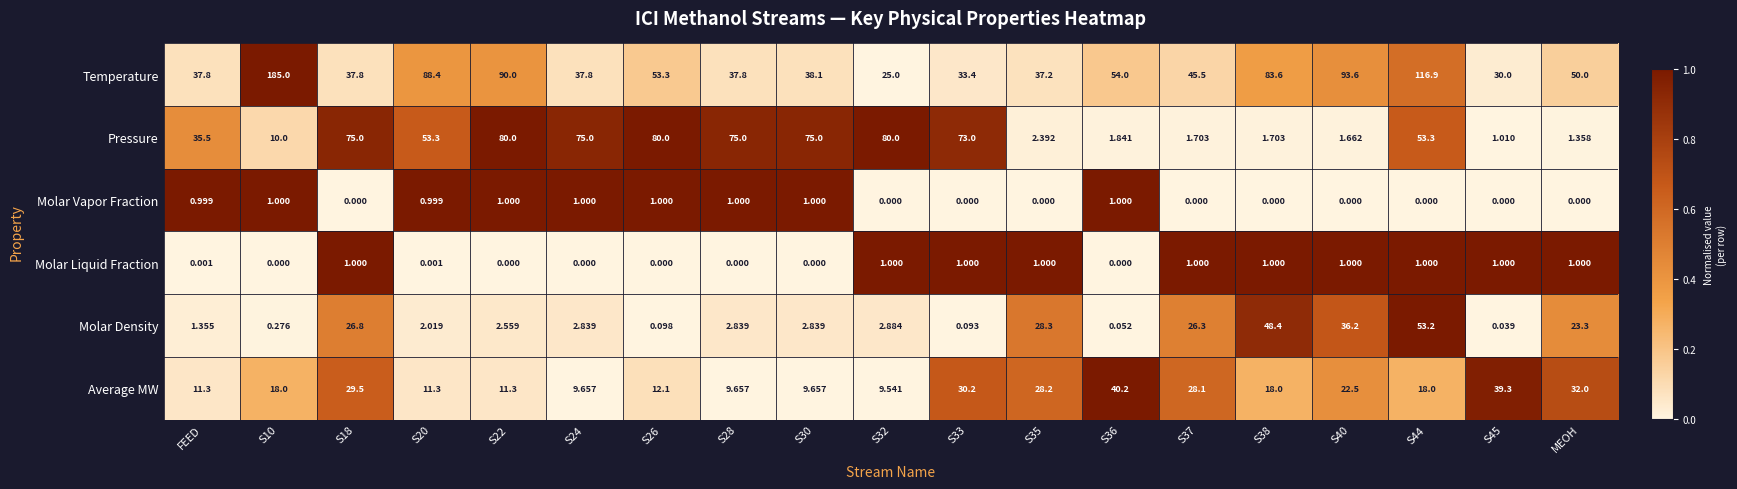

At how many categories does at least one series exceed 0?

19